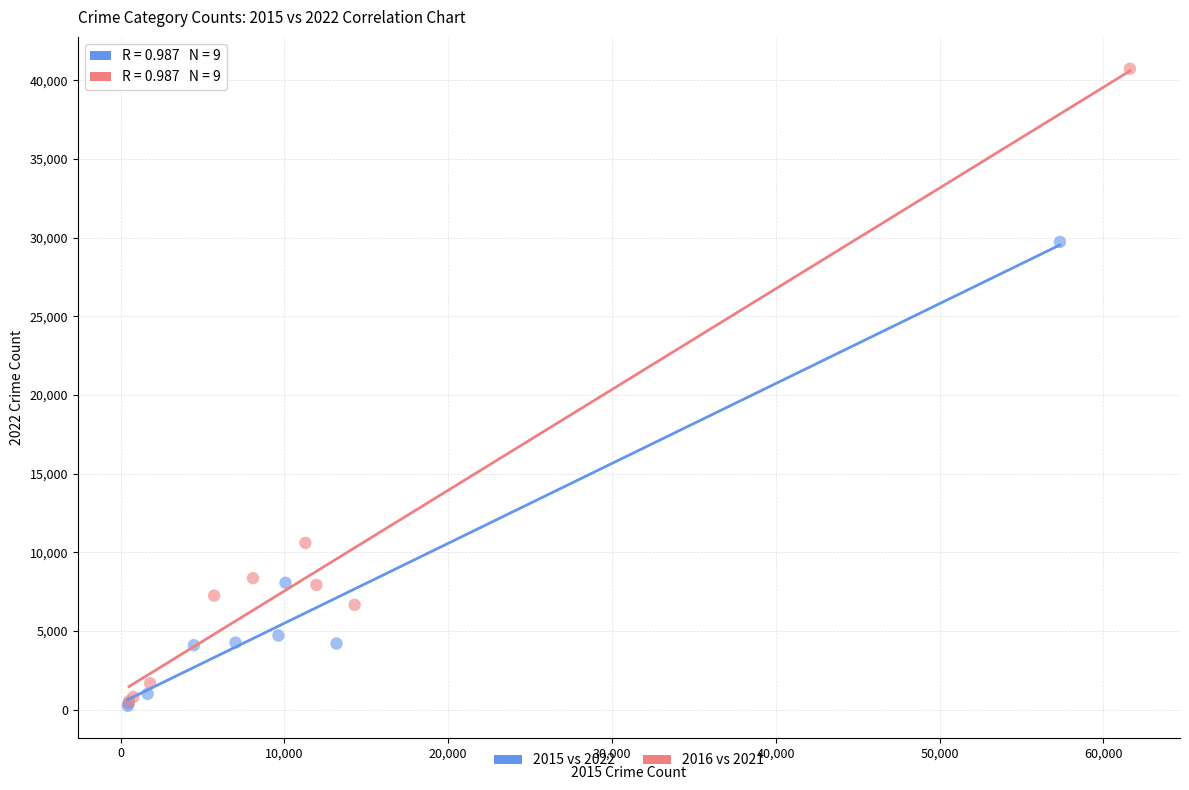

Which series has the widest spread of Y values?

2016 vs 2021